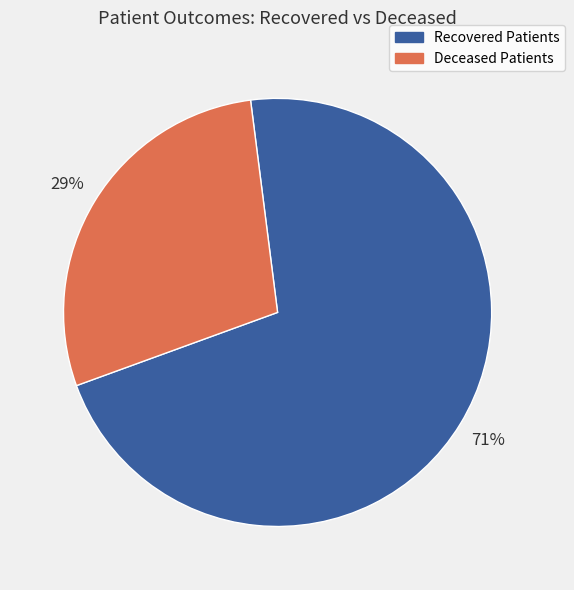

Does any single category account for the majority?

Yes